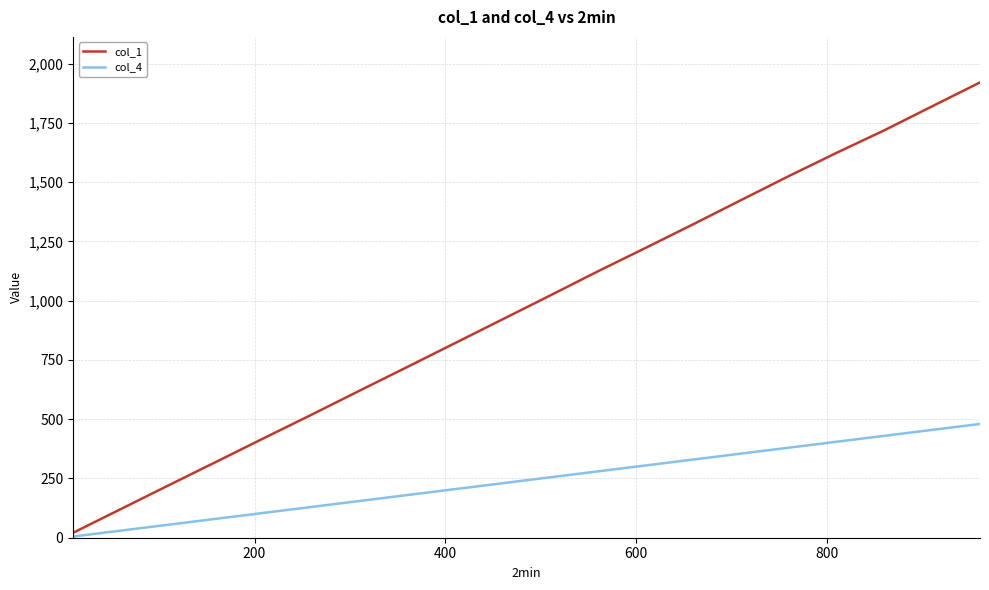

Which series has the widest spread of values?

col_1